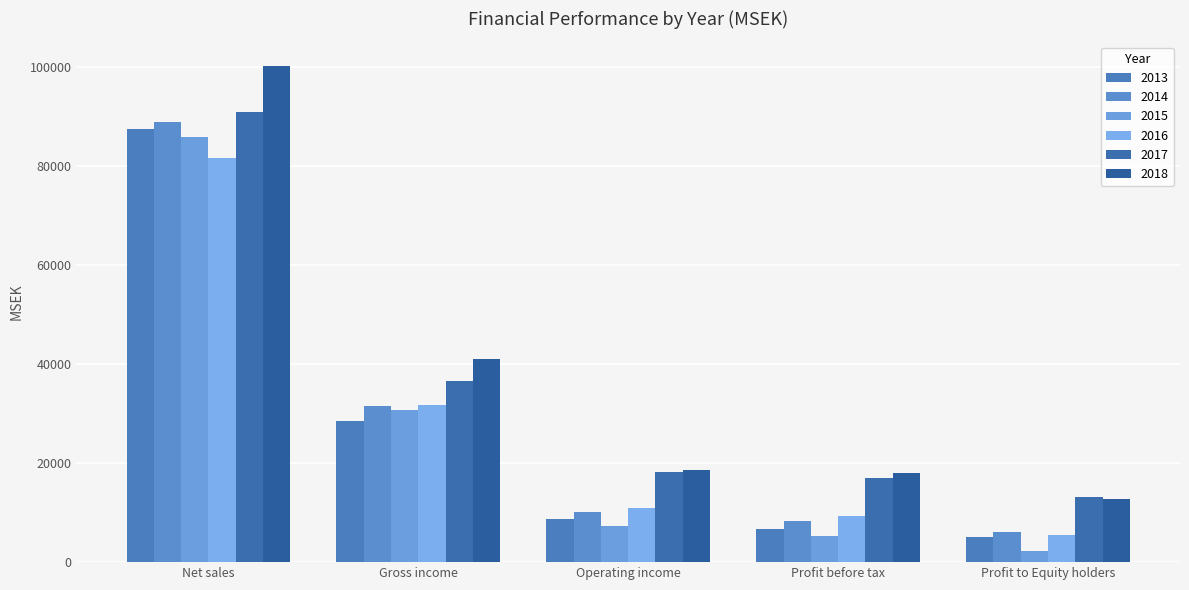

What is the sum of the 2013 values at Profit before tax and Net sales?

94081